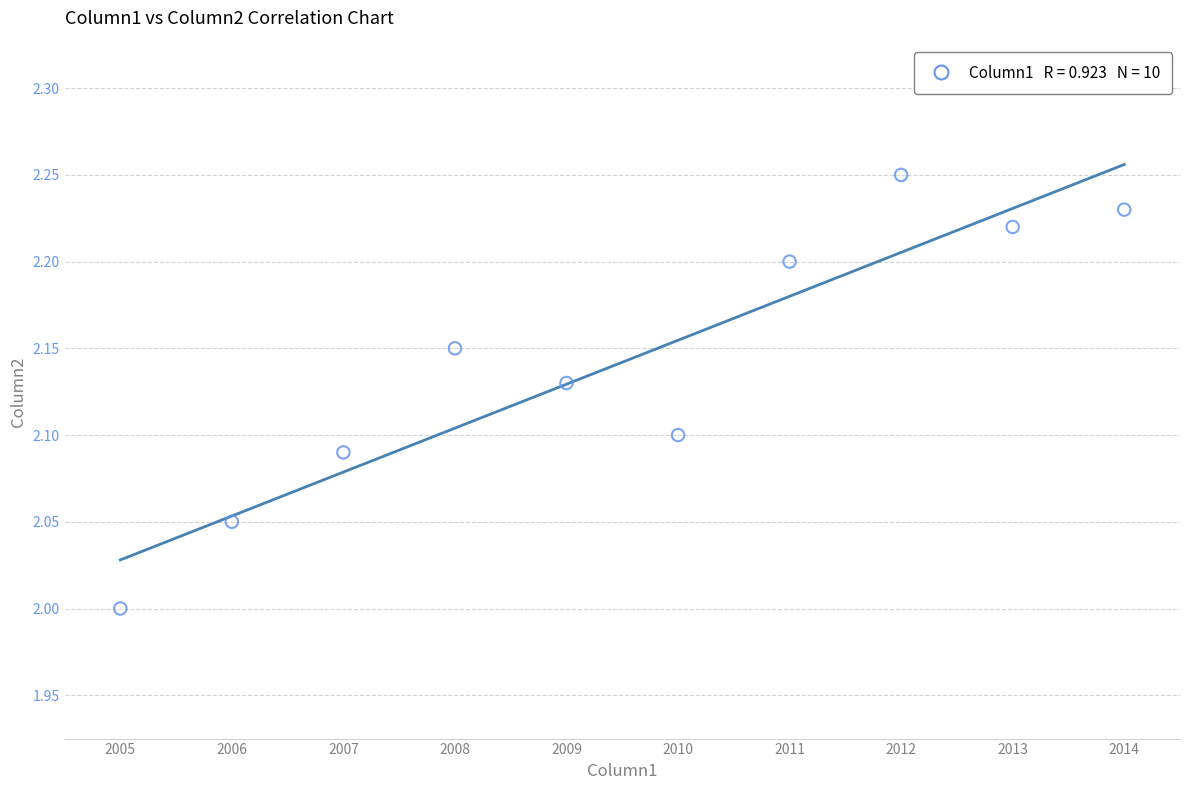

What is the range of X values (max minus min)?

9.0